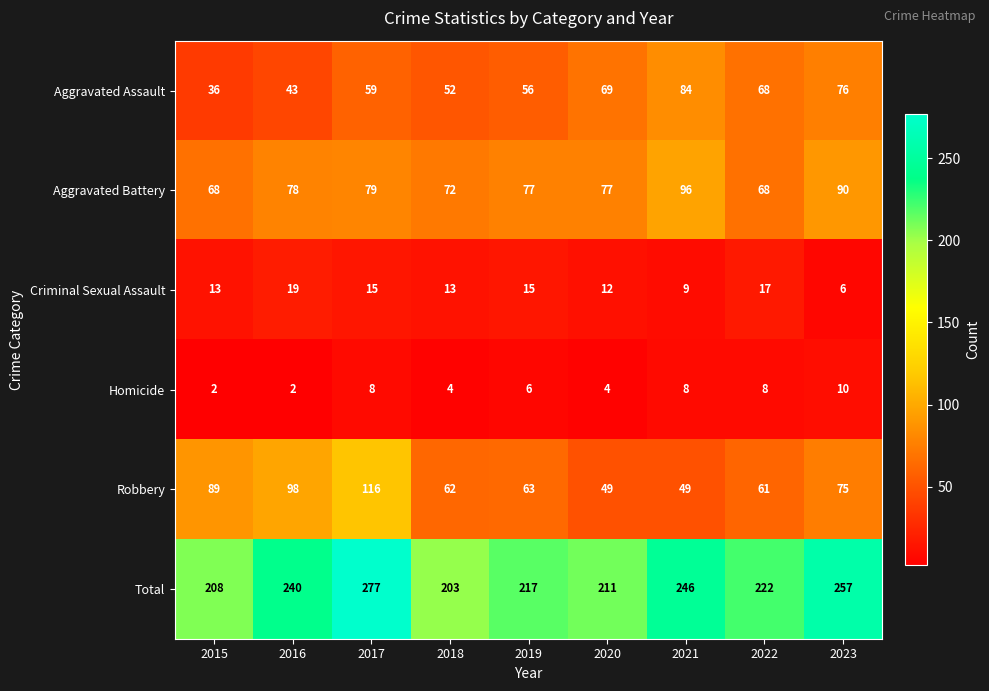

Which series has the widest spread of values?

Total